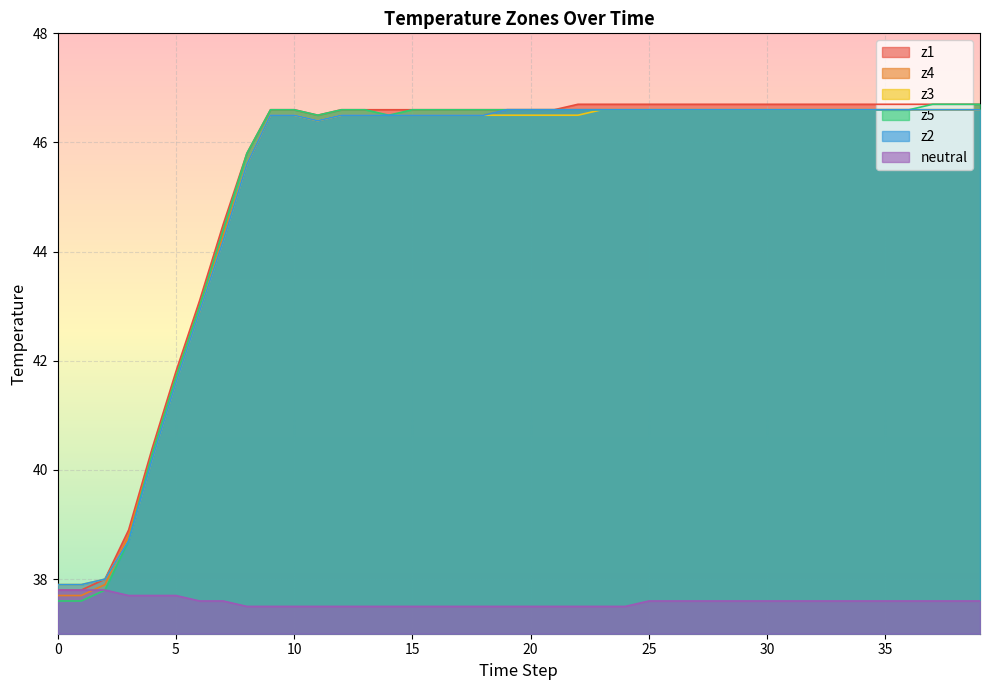

Where is z2 nearest to the value 42?

5